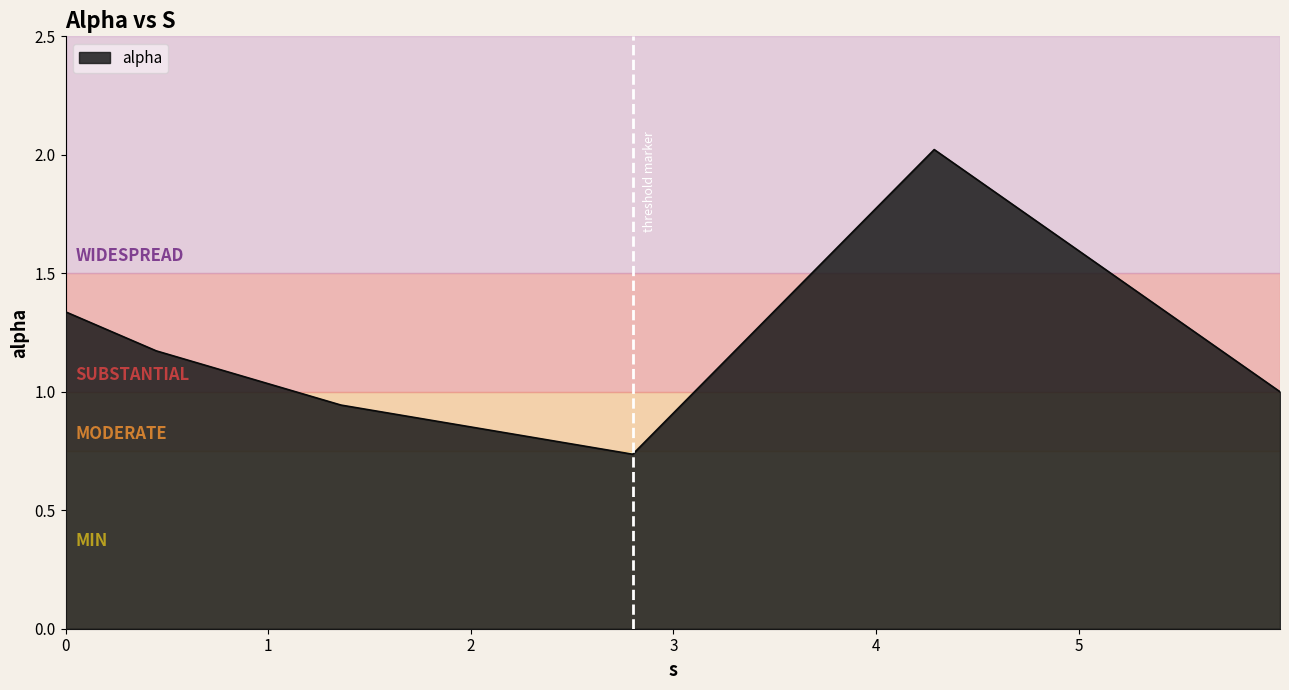

What is the greatest value displayed?

2.0